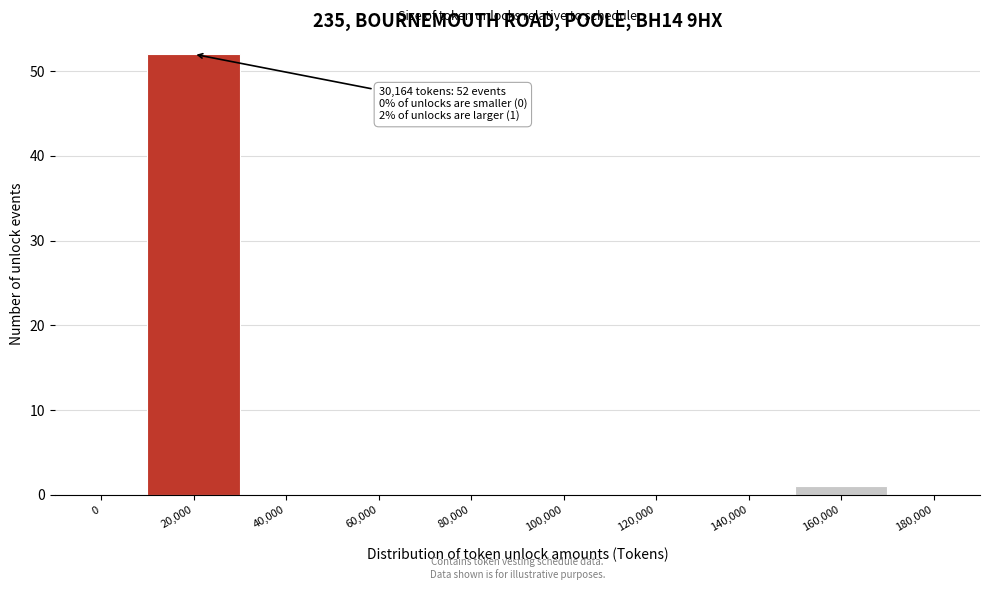

Reading right to left, list all the values displayed in this chart.

180,000=0	160,000=1	140,000=0	120,000=0	100,000=0	80,000=0	60,000=0	40,000=0	20,000=52	0=0